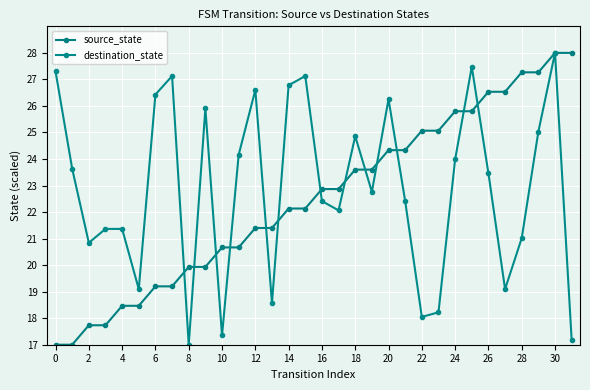

List the series in order of their overall mean, highest first.

destination_state, source_state